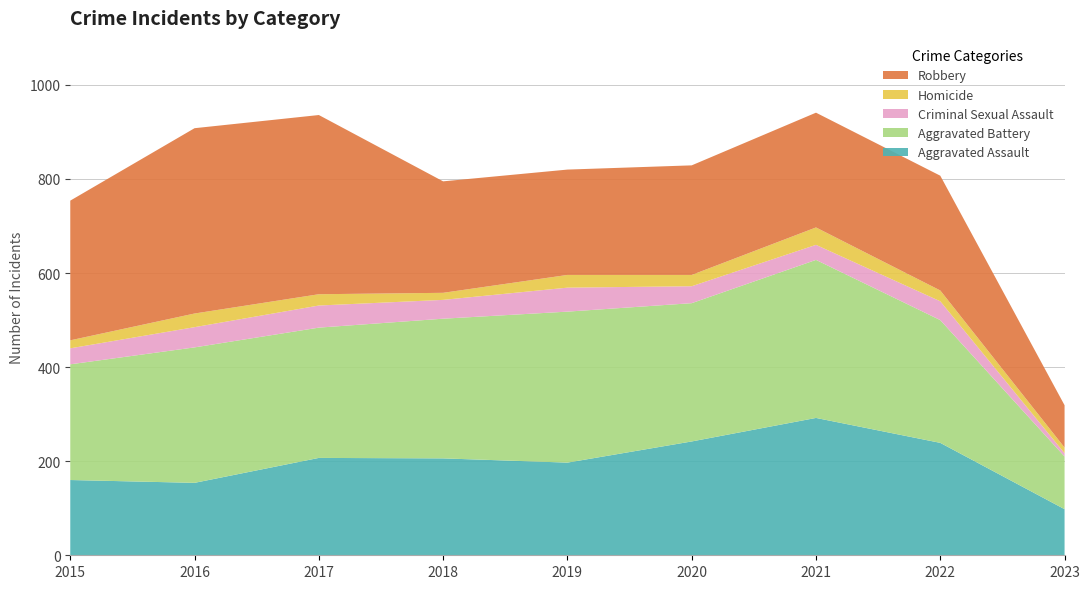

Reading left to right, what are all the values shown in this chart?

Aggravated Assault: 160	154	207	206	197	242	292	239	98
Aggravated Battery: 246	288	277	297	321	294	336	261	112
Criminal Sexual Assault: 34	43	47	40	51	36	32	40	7
Homicide: 17	29	24	15	27	24	37	23	12
Robbery: 297	394	381	237	224	233	244	244	90